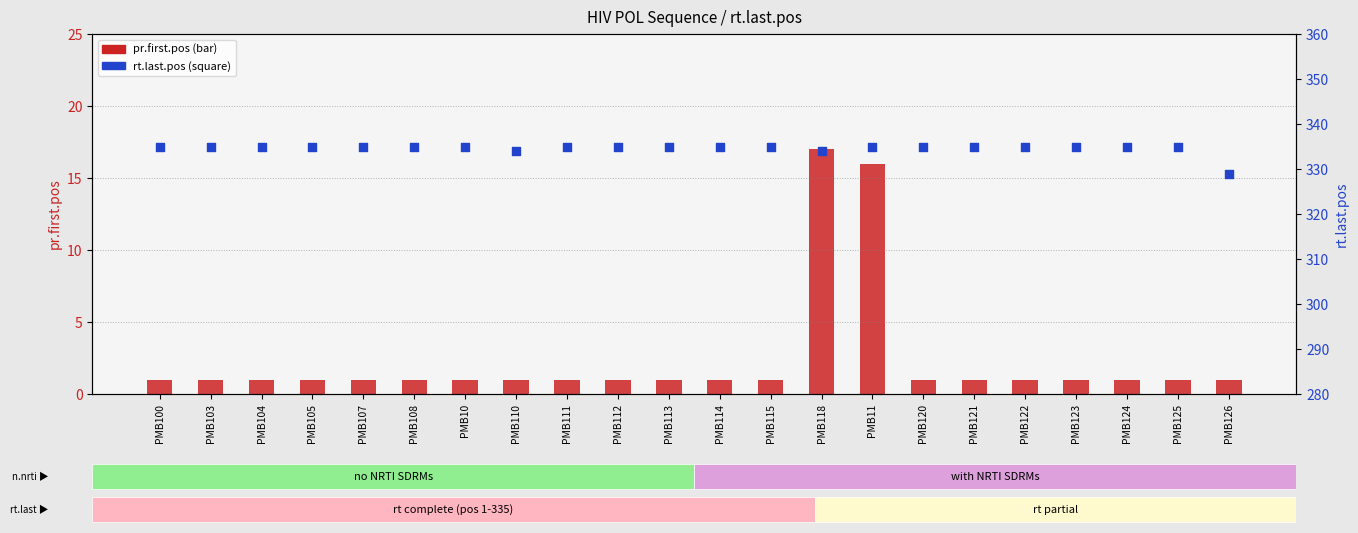

Which series has the largest total across all categories?

rt.last.pos